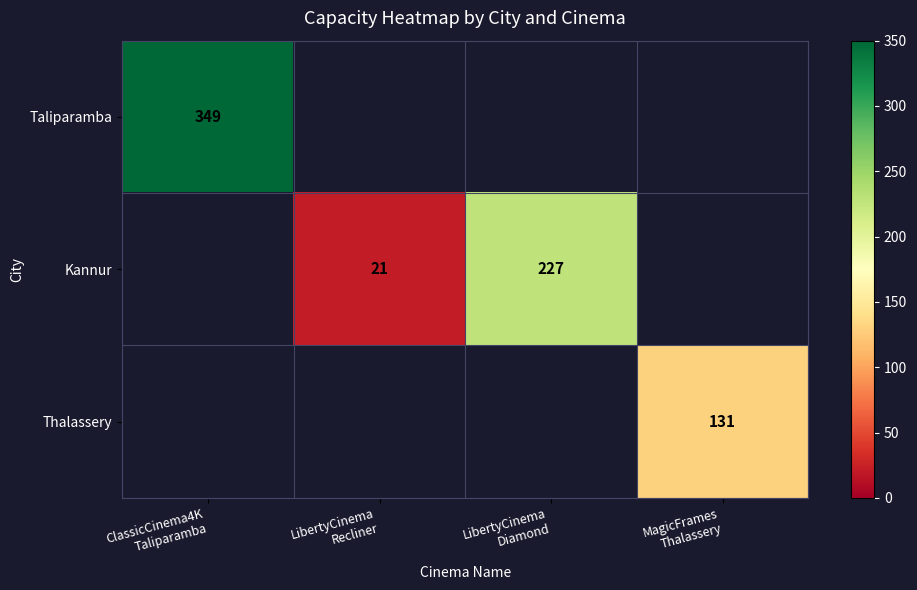

Which series has the widest spread of values?

Taliparamba